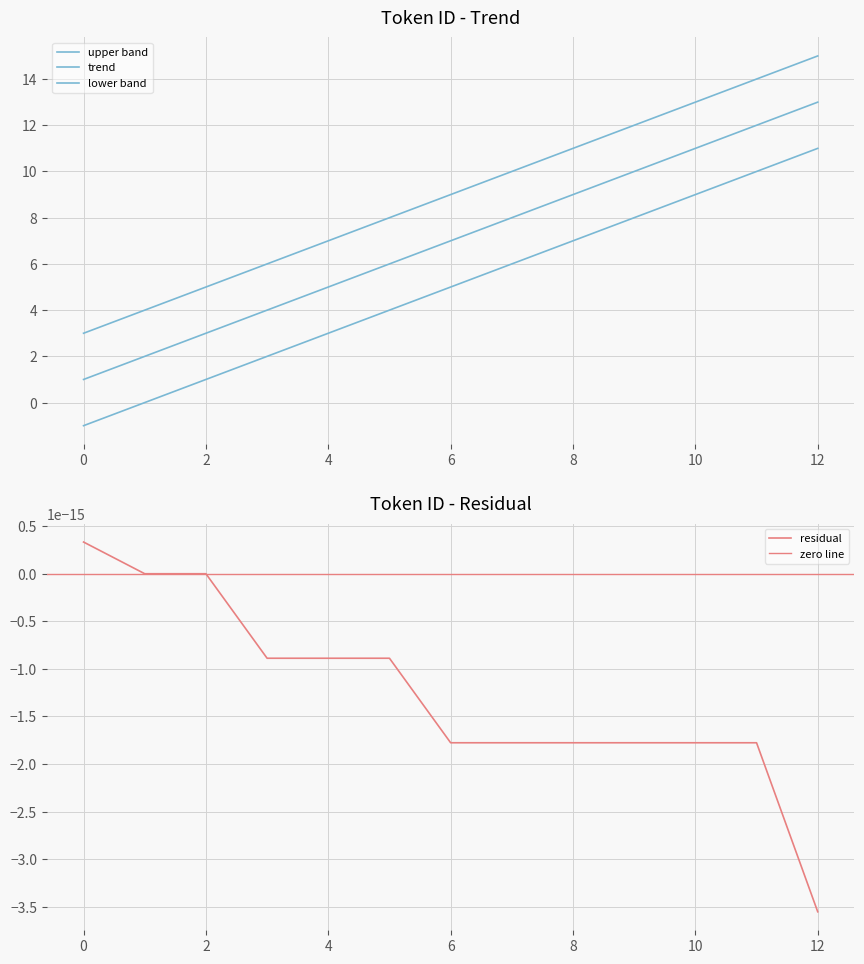

What is the difference between the second highest and second lowest values?

10.0